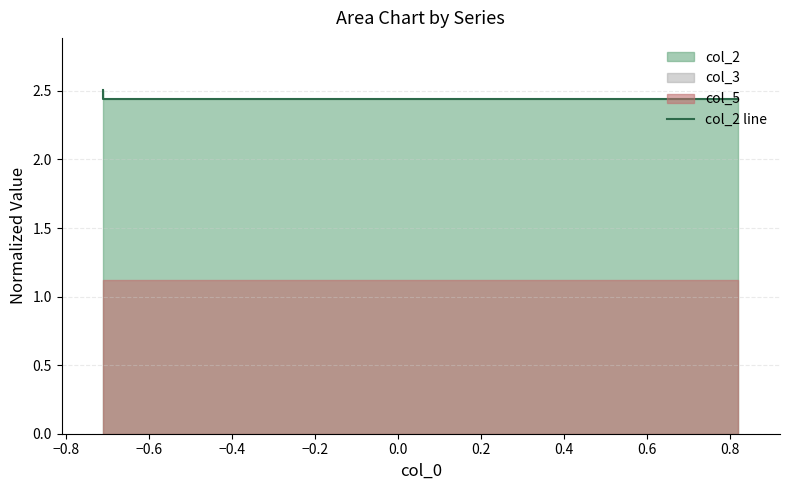

Count the values in the range 2 to 3.

6